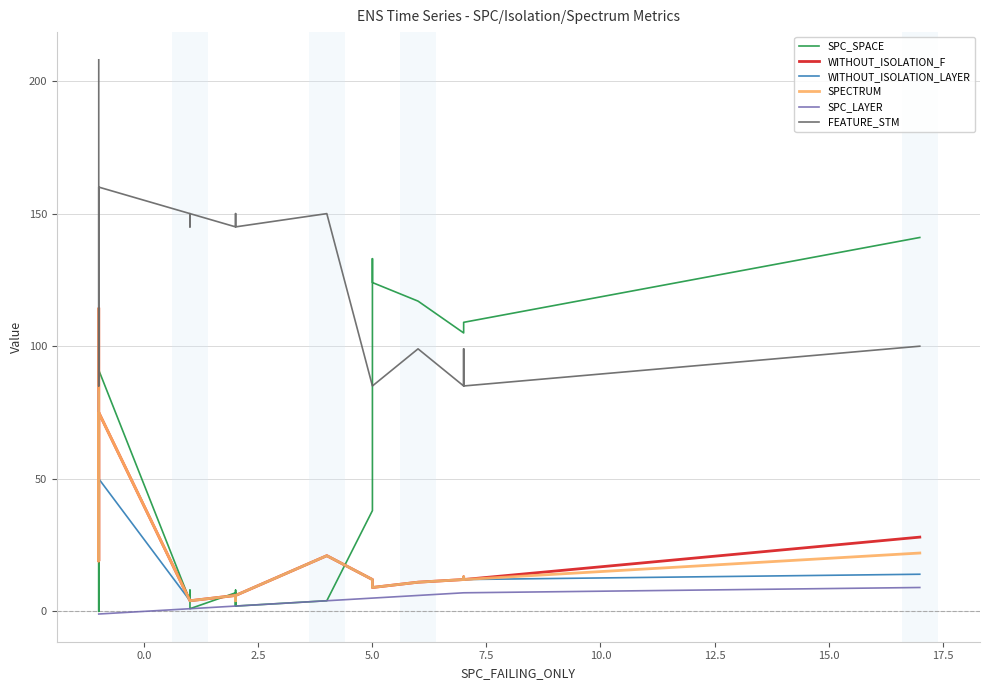

Between which two adjacent categories do SPECTRUM and SPC_SPACE first intersect?

0.0 and 2.5